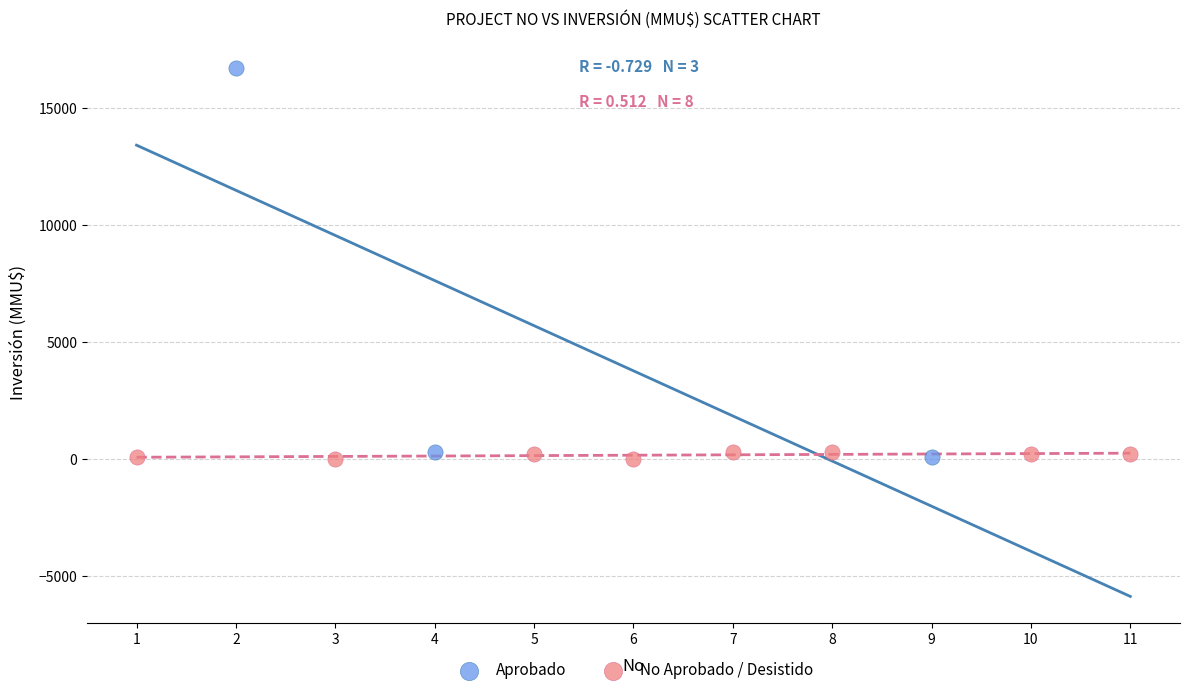

Which series contains the highest Y value?

Aprobado